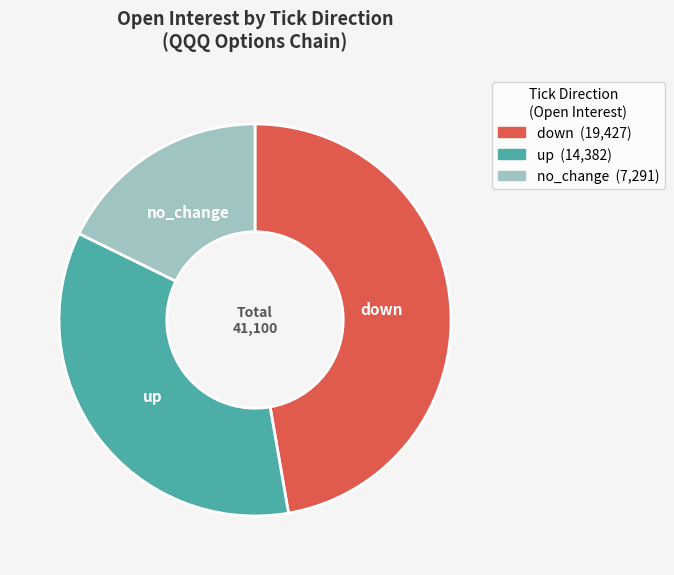

True or false: down accounts for 60% of the total.

False